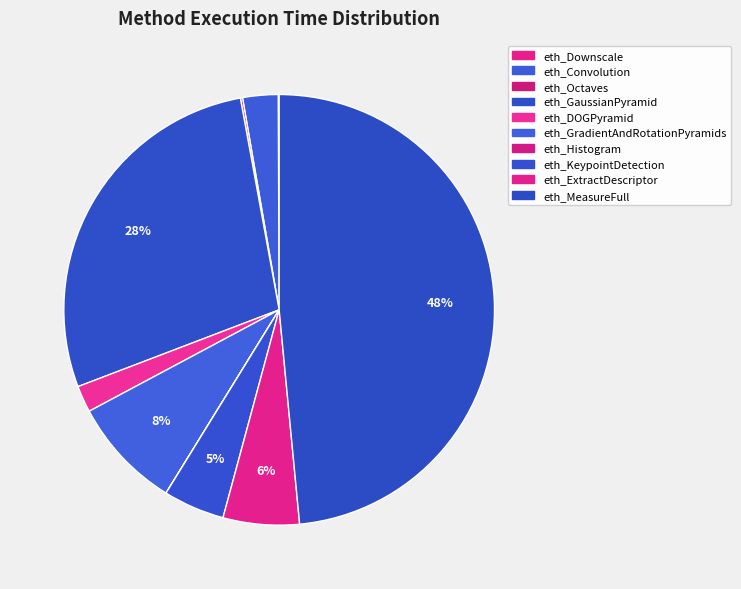

To the nearest percent, what is the difference between the largest and smallest slice percentages?

48%